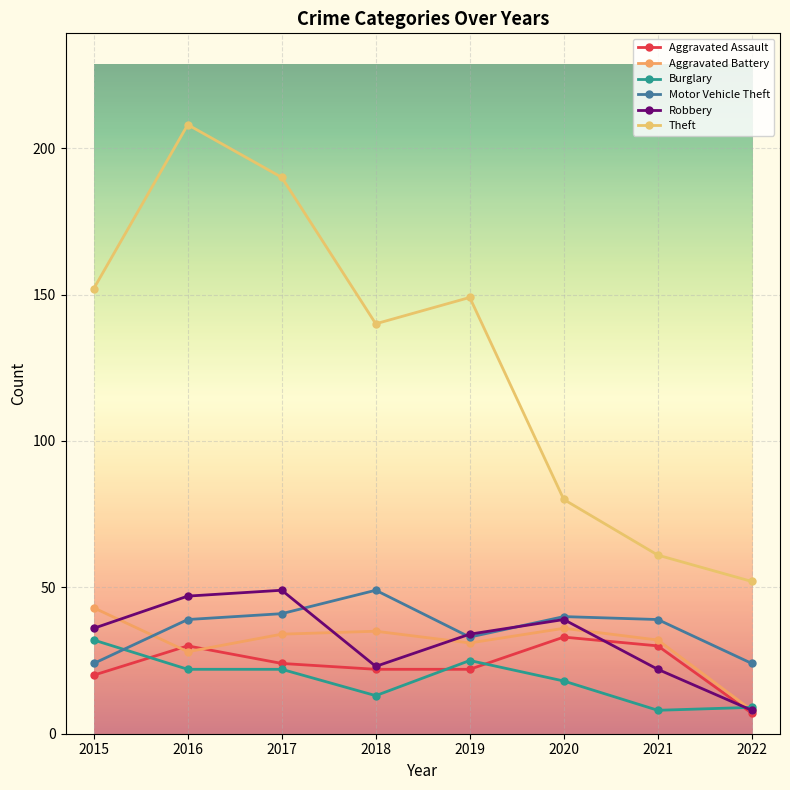

What is the value of the Aggravated Battery point at the 2nd from the left?

28